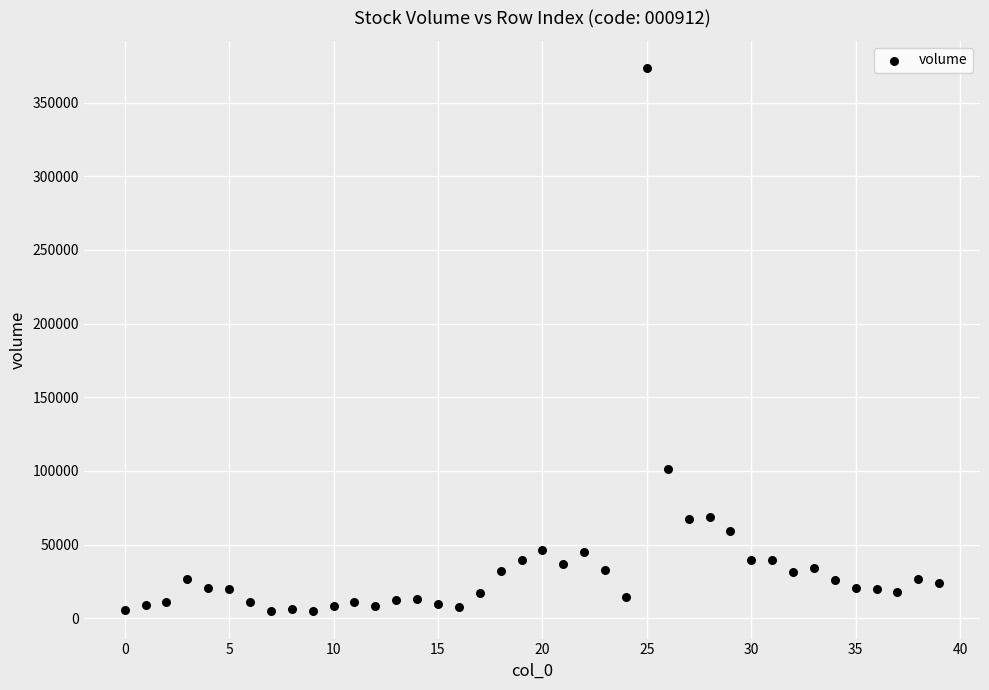

What is the range of Y values (max minus min)?

368866.4